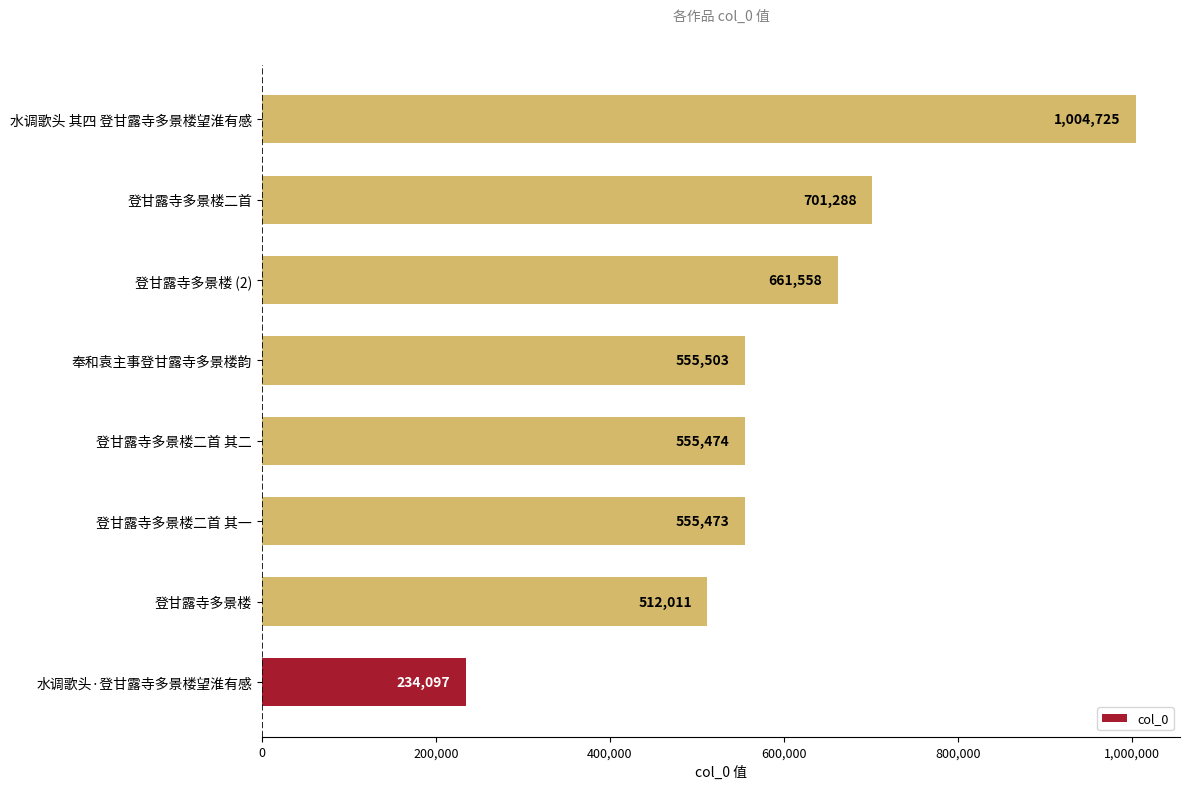

At which label is the value closest to 619411?

登甘露寺多景楼 (2)